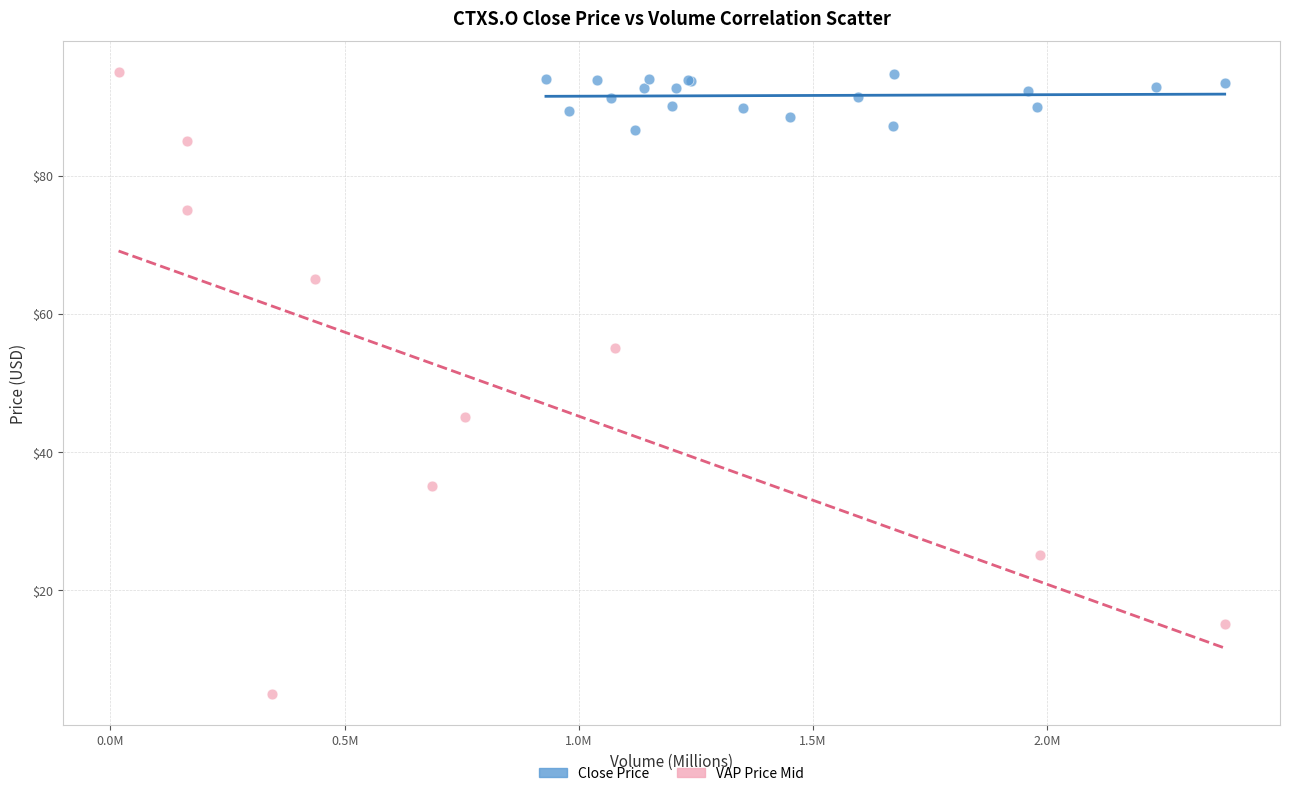

Which series has the largest Y range (max minus min)?

VAP Price Mid